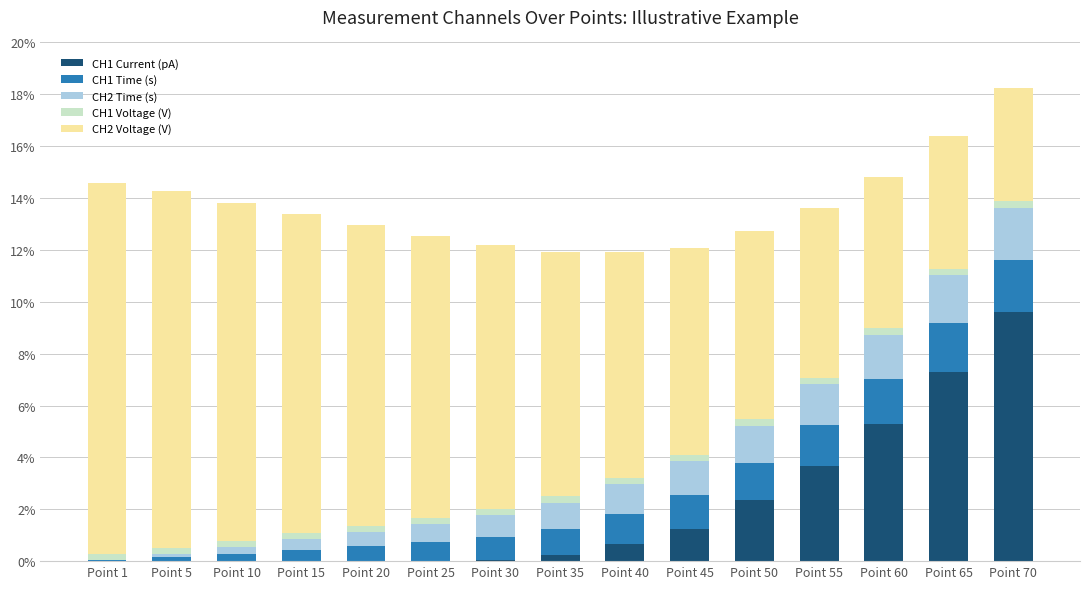

The value of CH1 Current (pA) at Point 50 is 2.3. True or false?

True